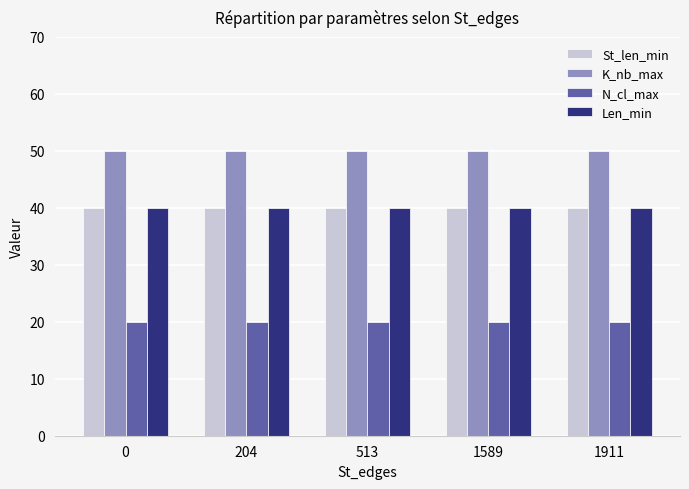

What is the sum of all St_len_min values?

200